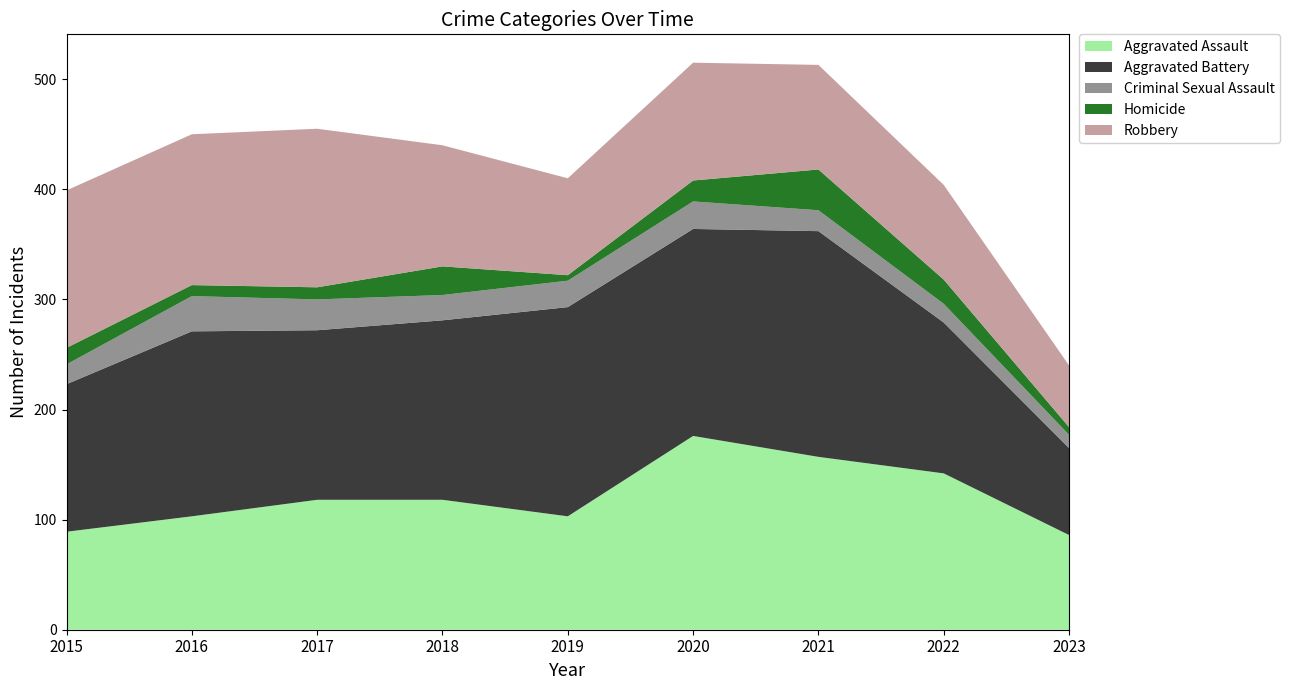

Reading left to right, extract all data points from this chart.

Aggravated Assault: 89	103	118	118	103	176	157	142	86
Aggravated Battery: 134	168	154	163	190	188	205	137	79
Criminal Sexual Assault: 18	32	28	23	24	25	19	17	12
Homicide: 15	10	11	26	5	19	37	22	7
Robbery: 143	137	144	110	88	107	95	86	56